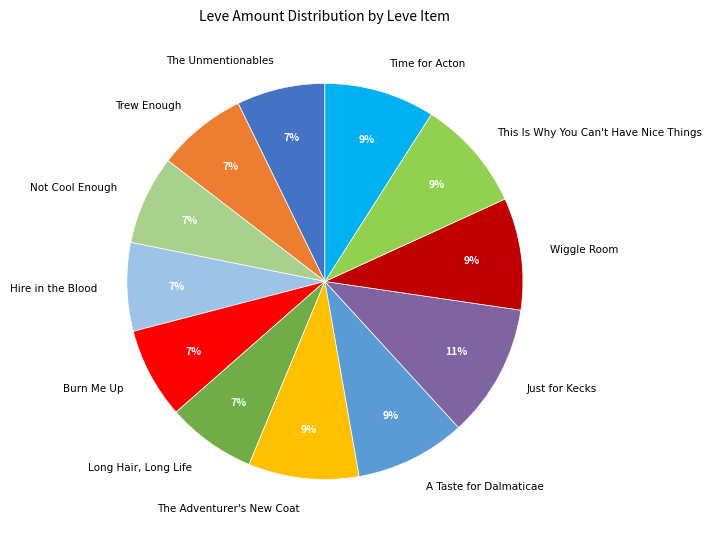

Which slice is the largest?

Just for Kecks